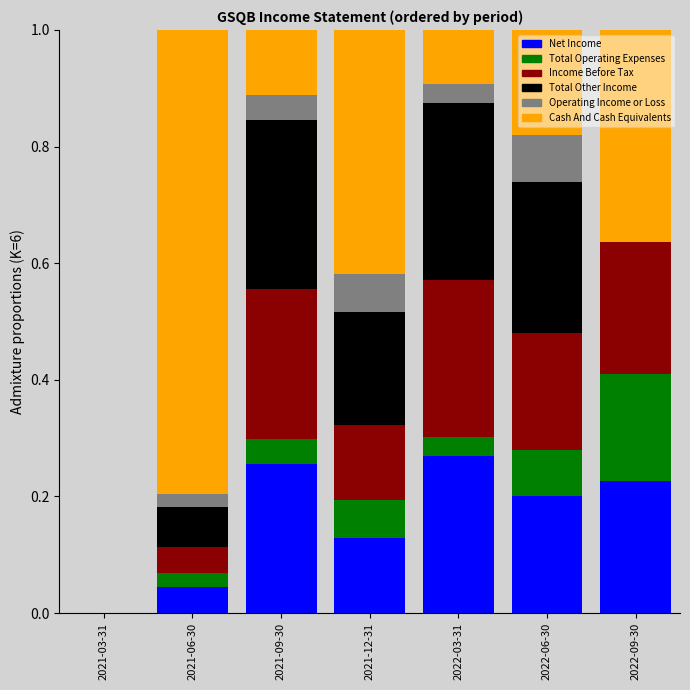

What is the total value across all series at 2021-12-31?

1.0